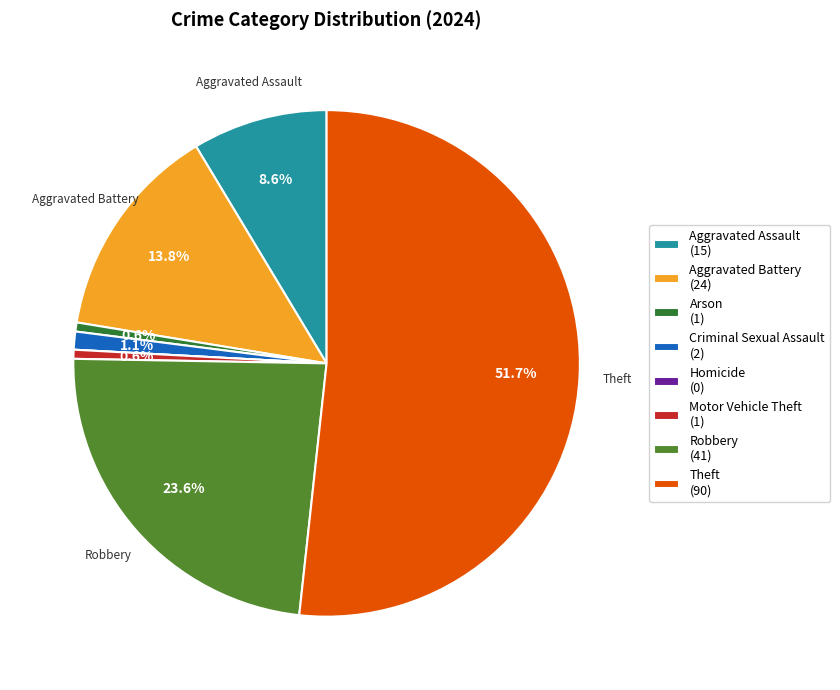

Do Criminal Sexual Assault and Motor Vehicle Theft together represent more than half of the pie?

No